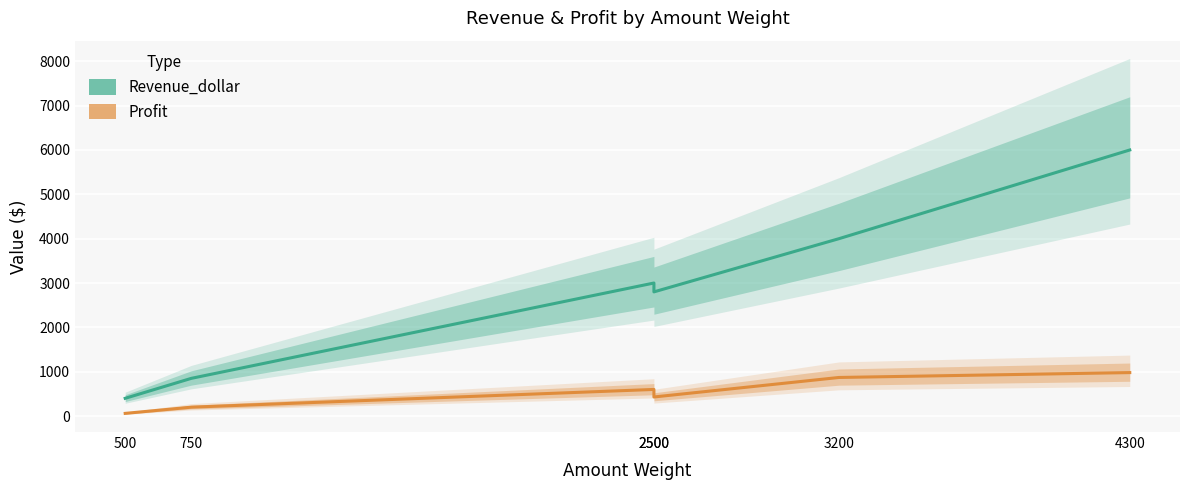

What is the total value across all series at 4300?

6980